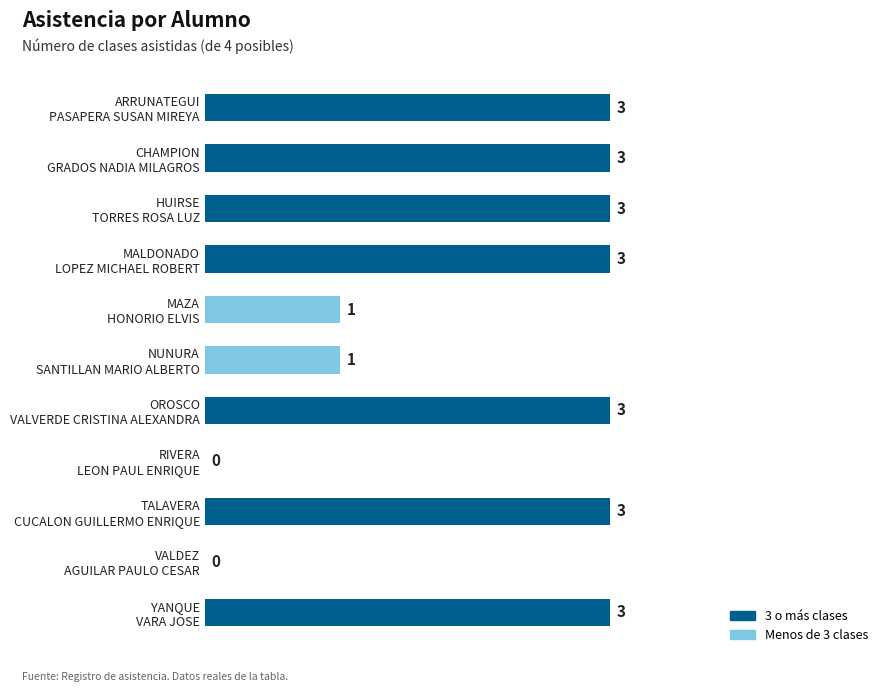

What is the average value?

2